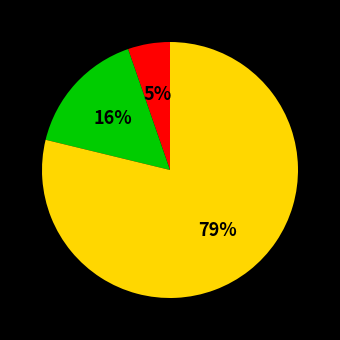

Is there a majority slice in this chart?

Yes